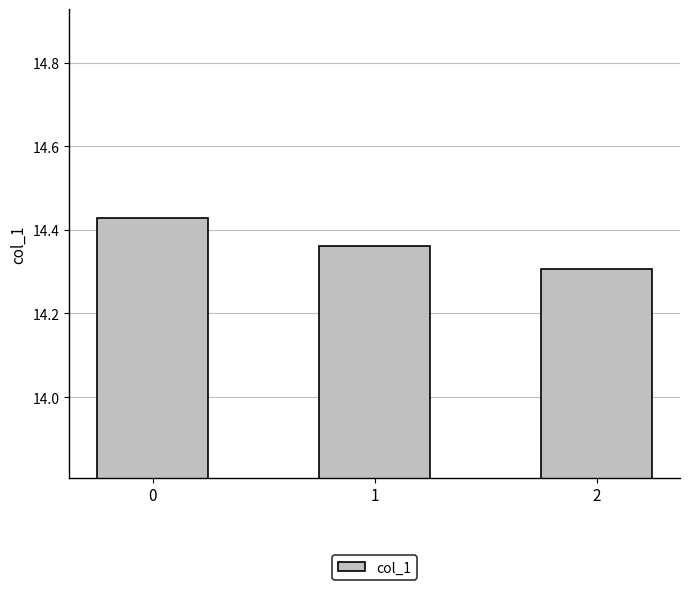

Rank the categories by value from highest to lowest.

0, 1, 2